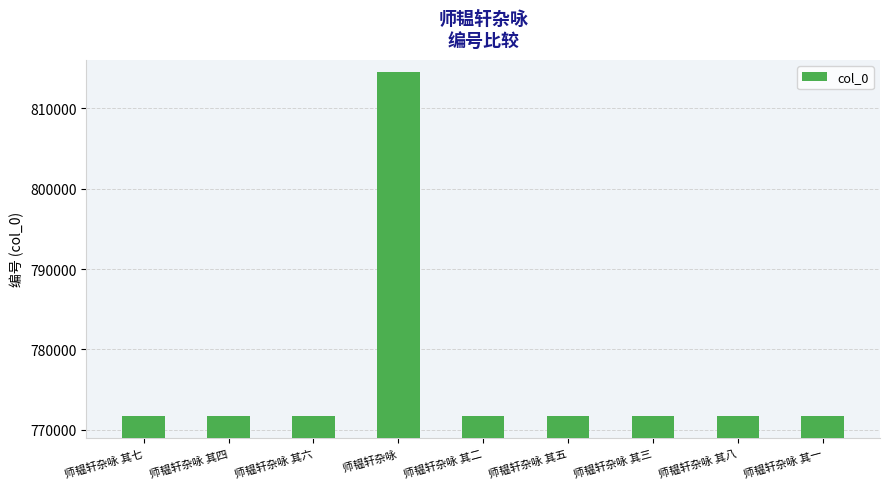

Approximately how many times larger is the value at 师韫轩杂咏 其六 compared to 师韫轩杂咏 其三?

1.0